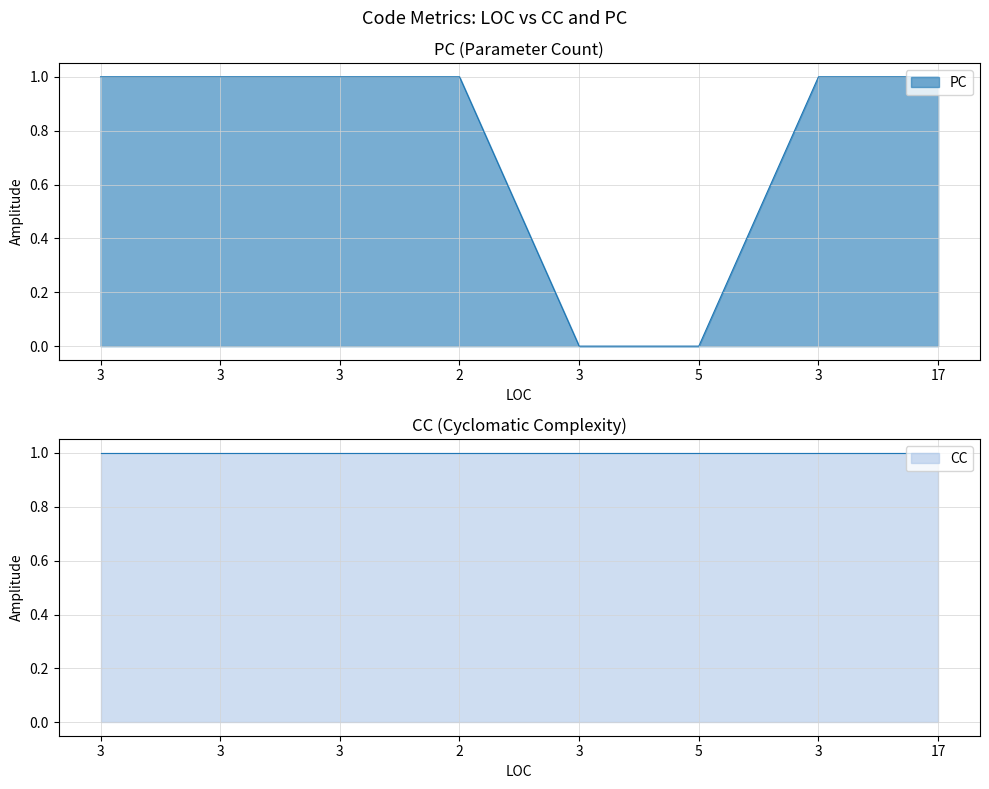

What is the maximum value shown in the chart?

1